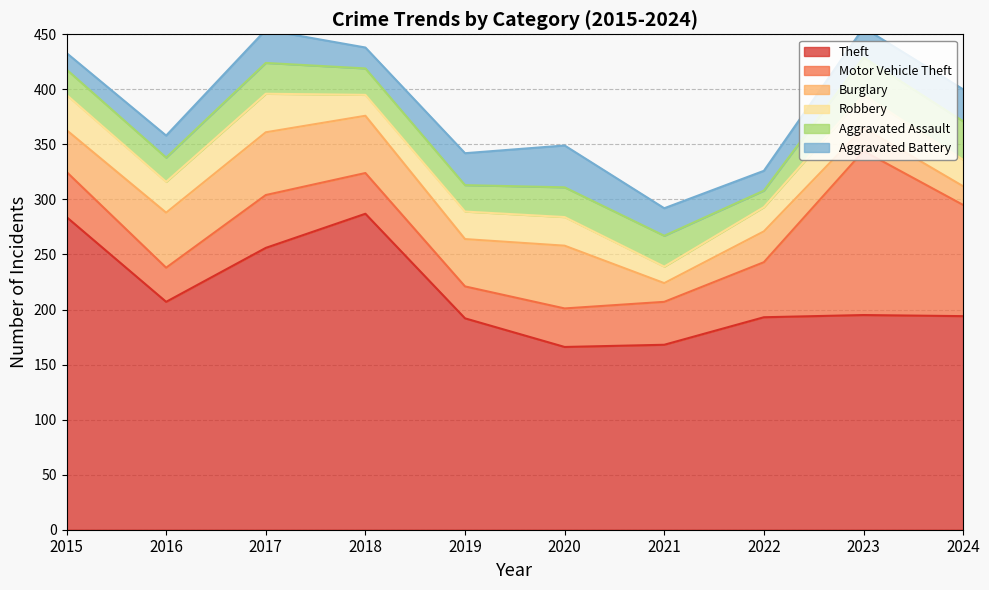

True or false: Motor Vehicle Theft and Theft intersect in this chart.

False